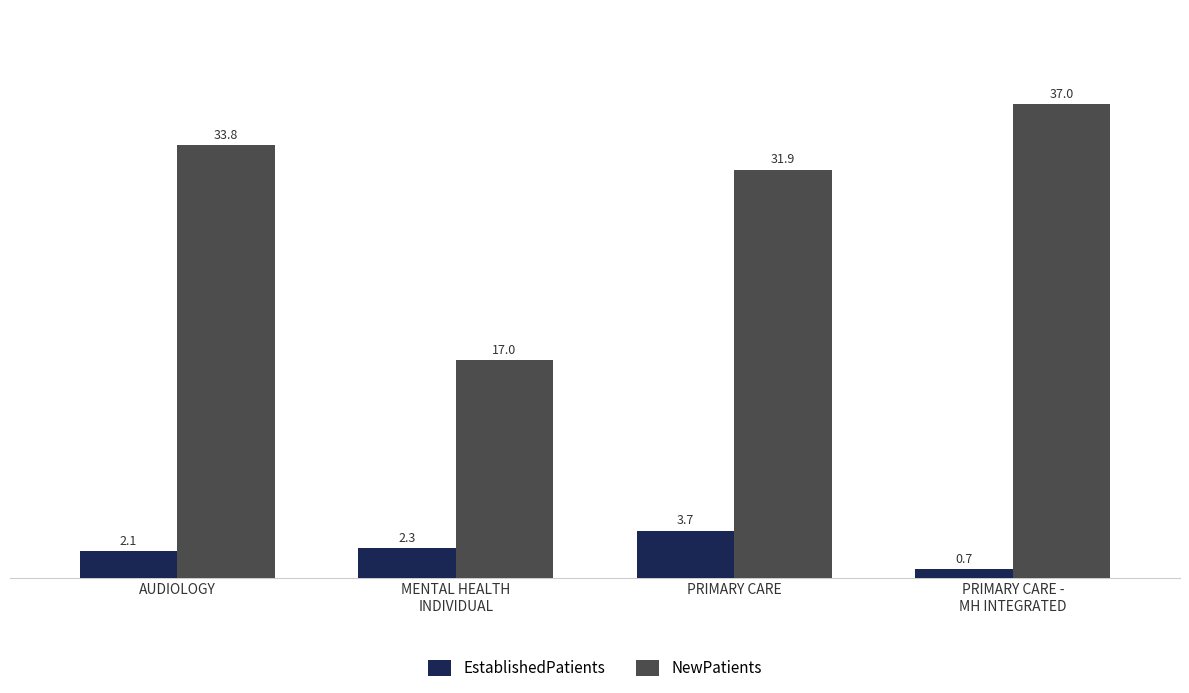

At which label does NewPatients first exceed 33?

AUDIOLOGY